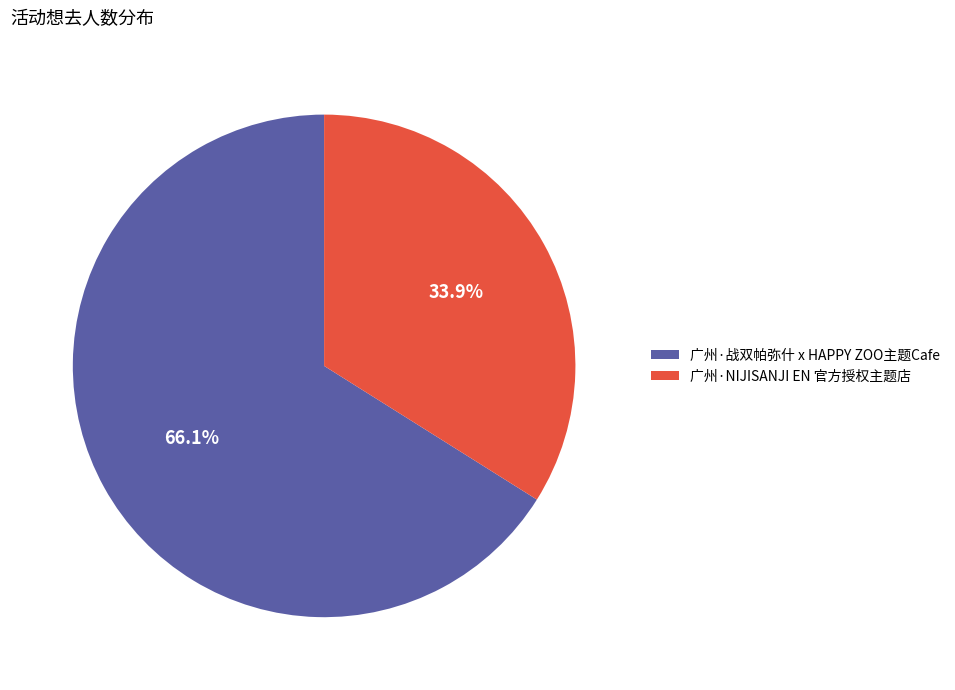

How many segments does this pie chart have?

2